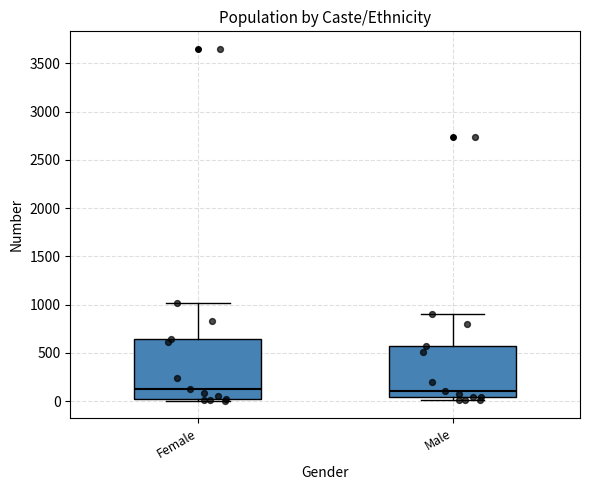

Where does the median line of the box for Female sit on the y-axis? The values are not printed on the chart, so give them approximately, as read against the axis.

100